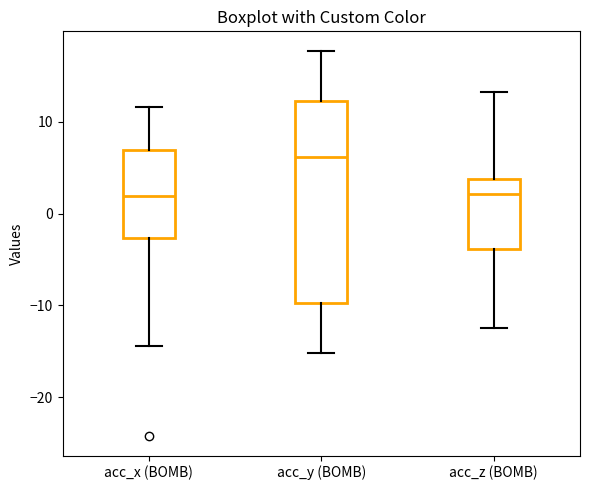

Reading left to right, read every box against the y-axis: the position of its median line, the range the box covers, and the ends of its whiskers. The values are not printed on the chart, so give them approximately, as read against the axis.

acc_x (BOMB): median 2, box -3 to 7, whiskers -14 to 12
acc_y (BOMB): median 6, box -10 to 12, whiskers -15 to 18
acc_z (BOMB): median 2, box -4 to 4, whiskers -12 to 13